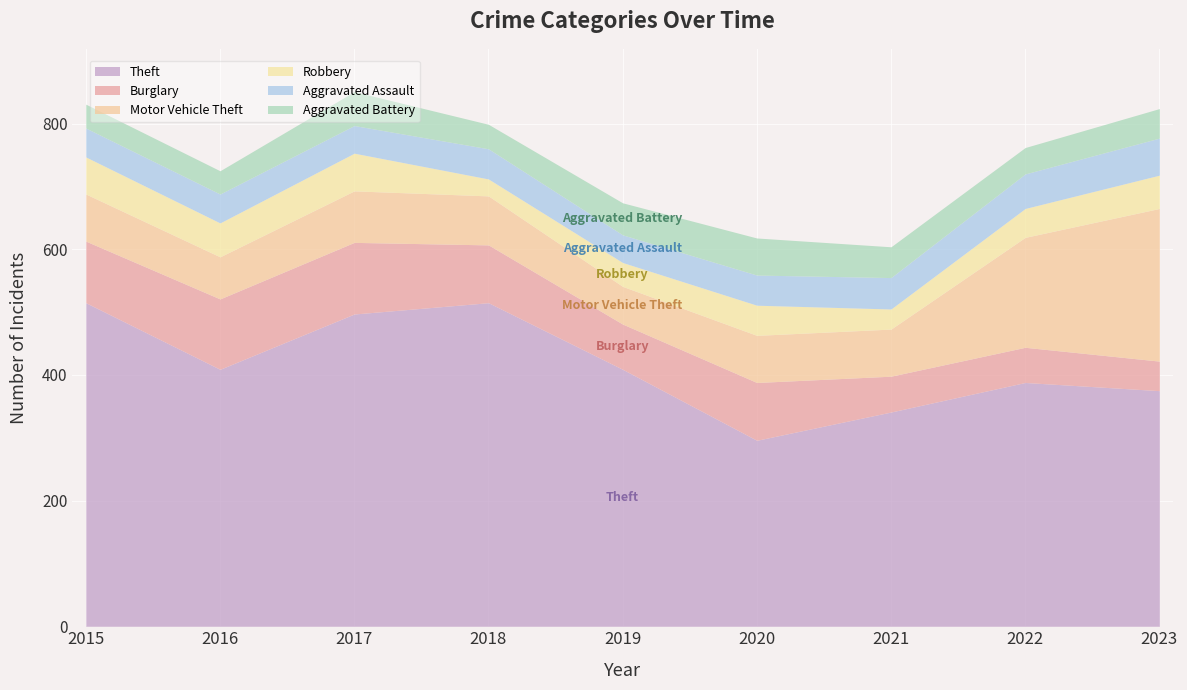

What are all the series names shown in the legend?

Theft, Burglary, Motor Vehicle Theft, Robbery, Aggravated Assault, Aggravated Battery